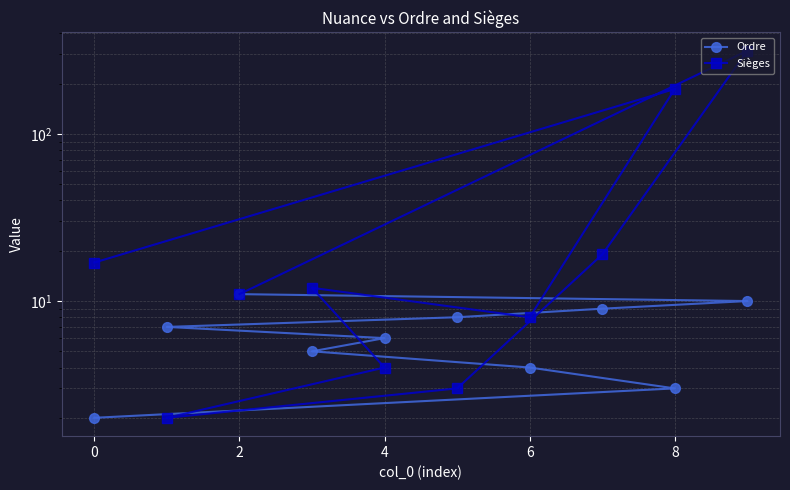

Reading right to left, list all the values displayed in this chart.

Ordre: 2	3	4	5	6	7	8	9	10	11
Sièges: 17	186	8	12	4	2	3	19	315	11